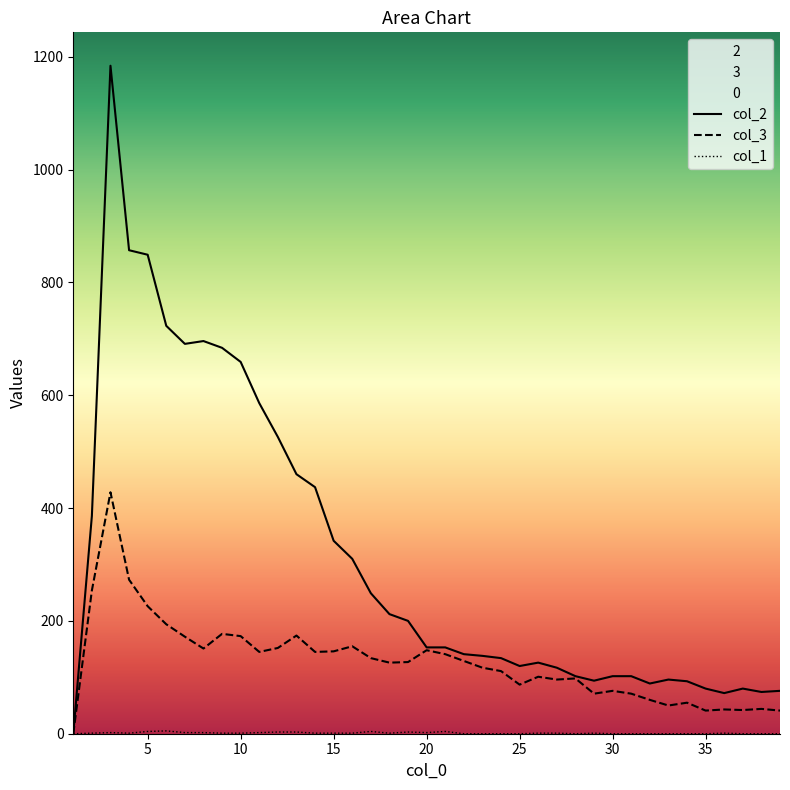

At how many categories does at least one series exceed 198?

18